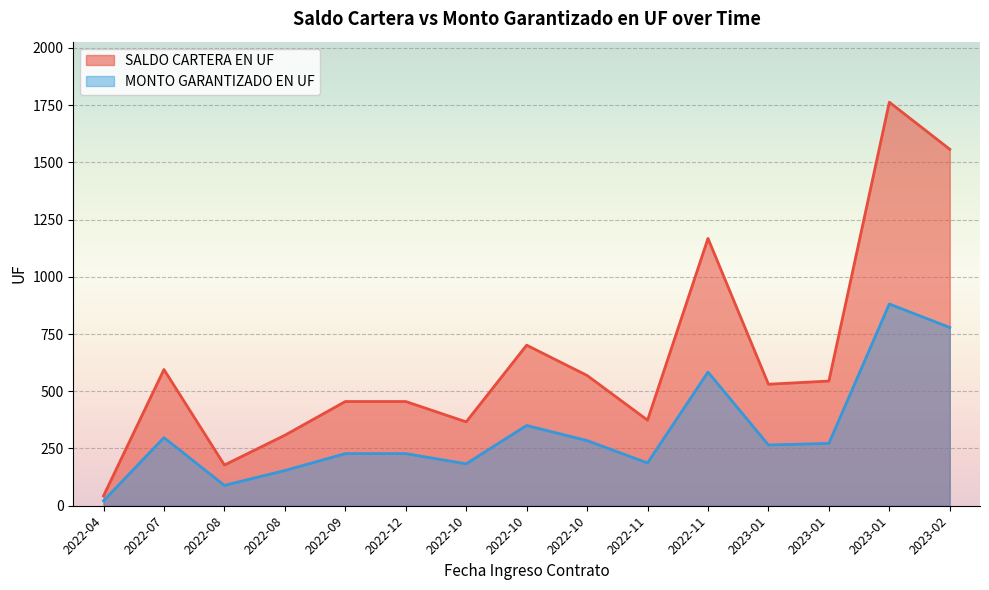

Which series changed the most between 2022-09 and 2023-01?

SALDO CARTERA EN UF